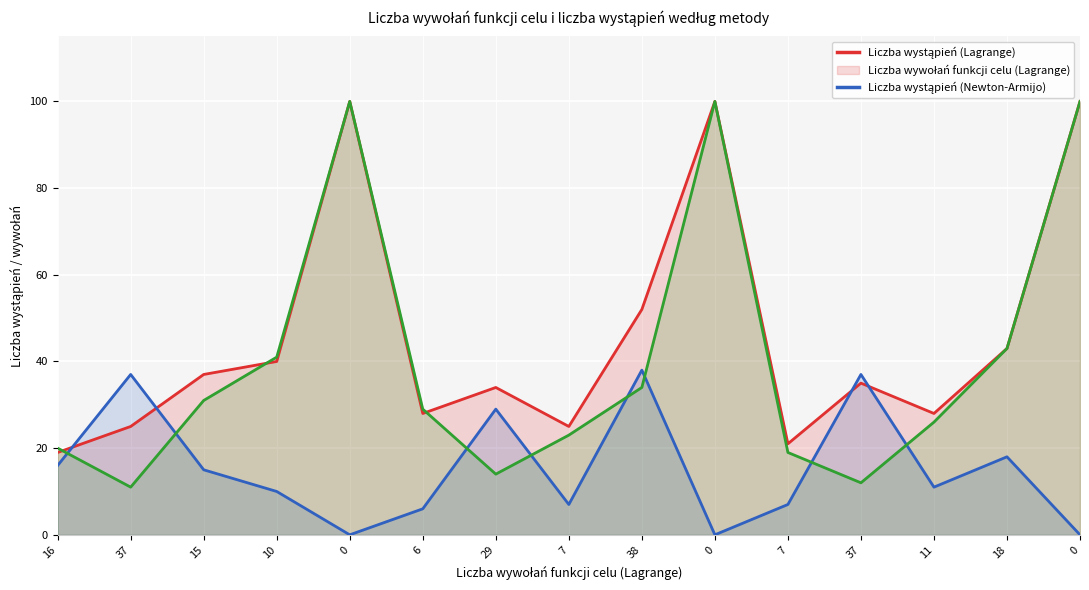

At which label does Liczba wystąpień (Newton-Armijo) reach its minimum?

37